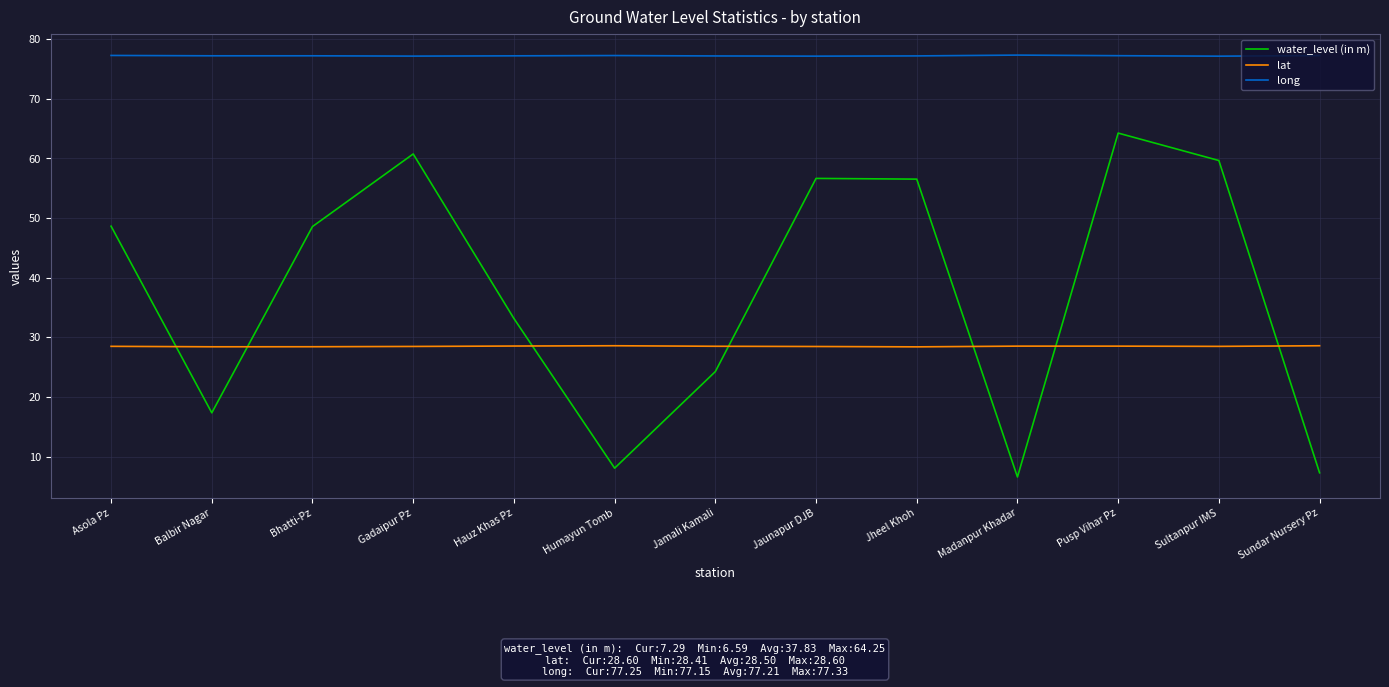

True or false: water_level (in m) has more than 2 points higher than both neighbors.

True